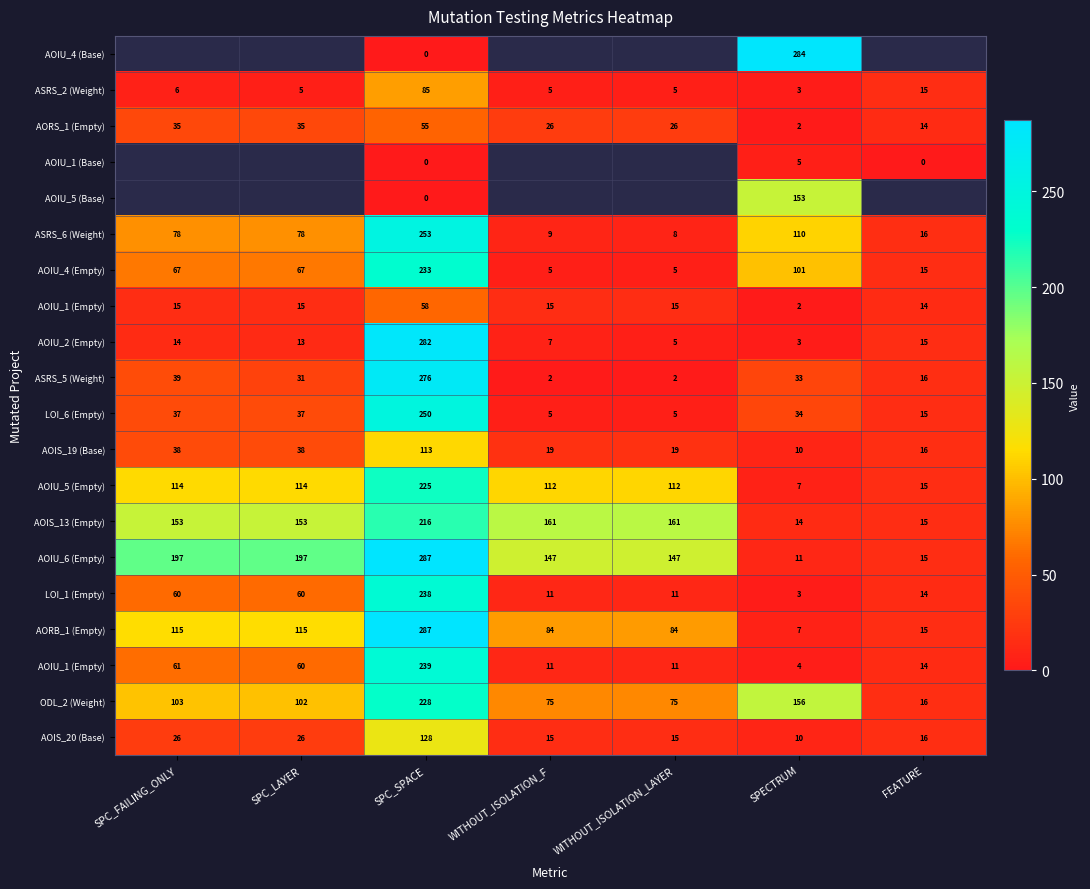

At which category is the sum across all series the highest?

SPC_SPACE